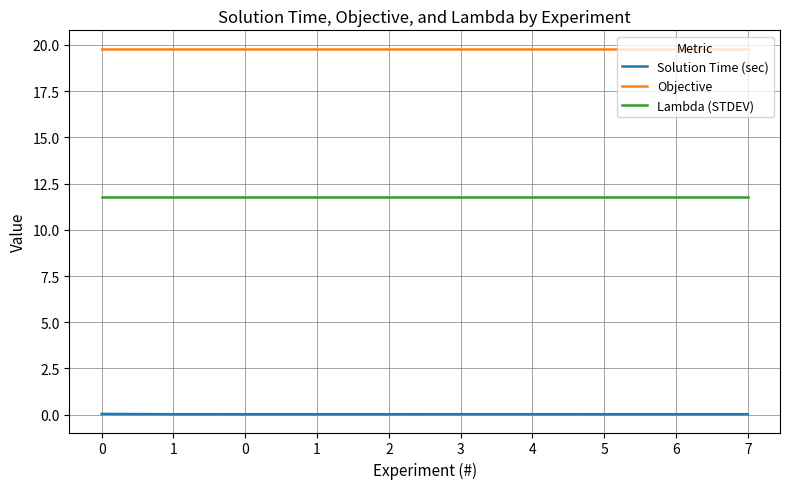

Is the value of Objective at 1 greater than the value of Solution Time (sec) at 5?

Yes